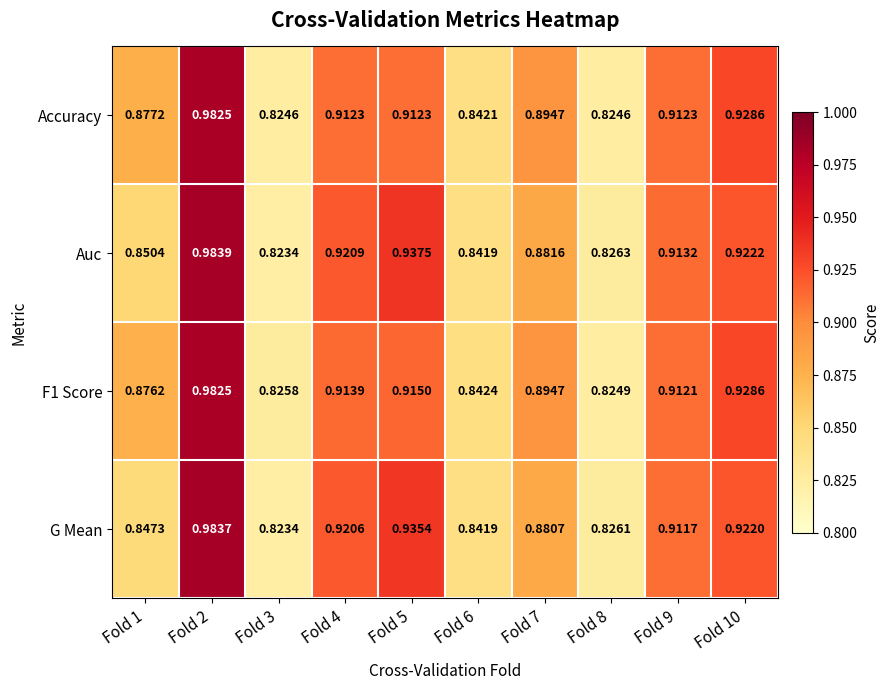

Is the value of Auc at Fold 7 greater than the value of Accuracy at Fold 4?

No